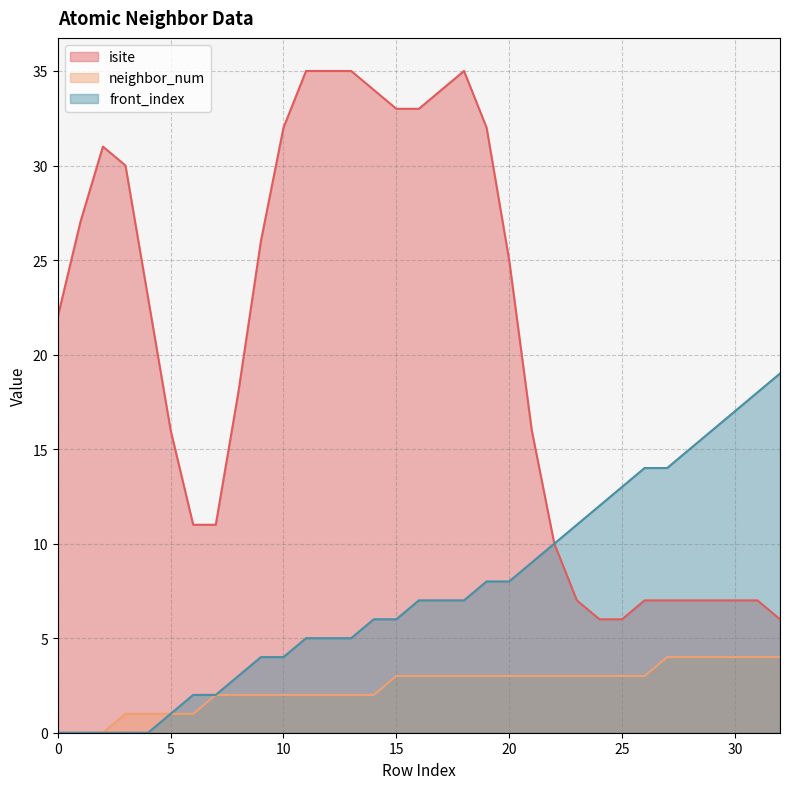

How many lines are shown in the chart?

3